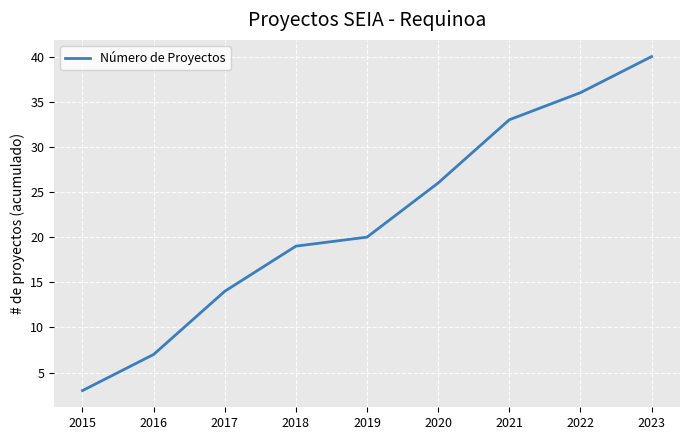

What is the change in value from 2021 to 2022?

+3